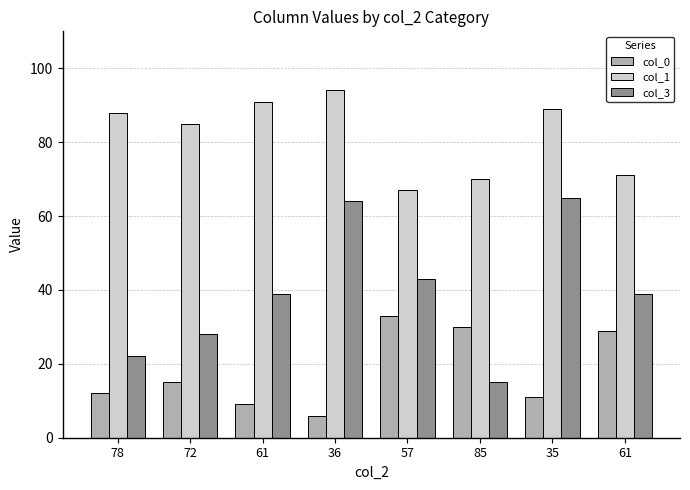

What is the total value across all series at 85?

115